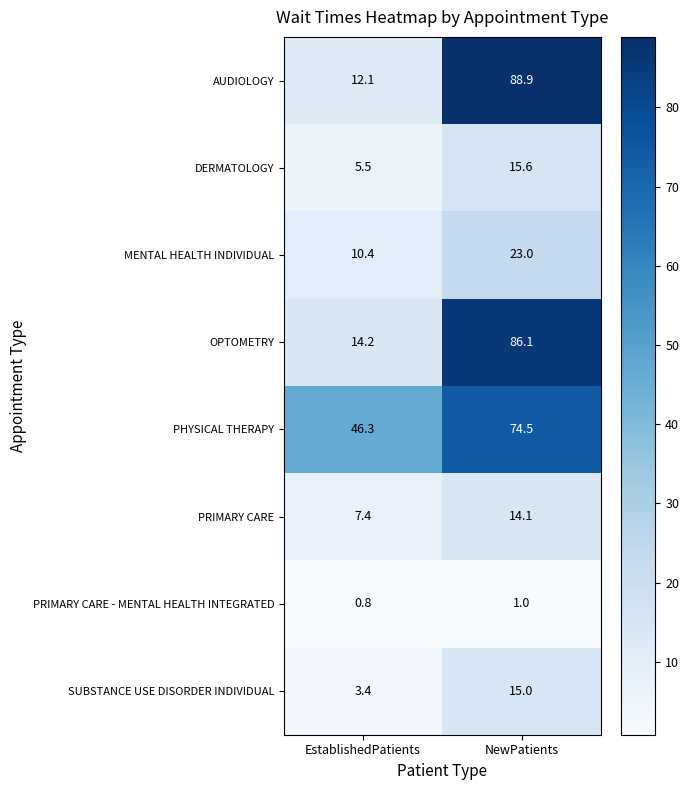

The PRIMARY CARE series shows 7.4 at EstablishedPatients. True or false?

True